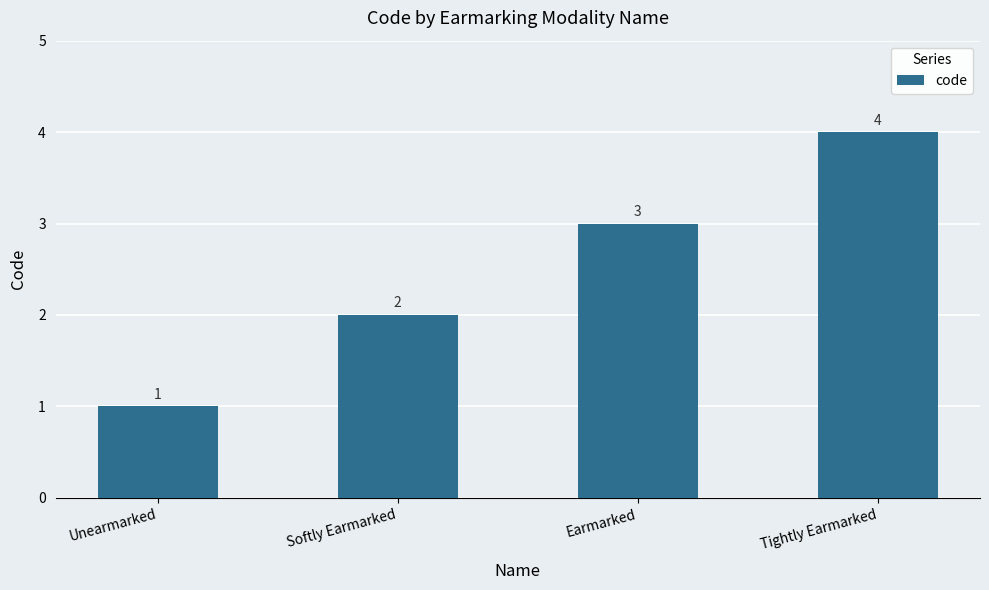

How many categories are shown in the chart?

4